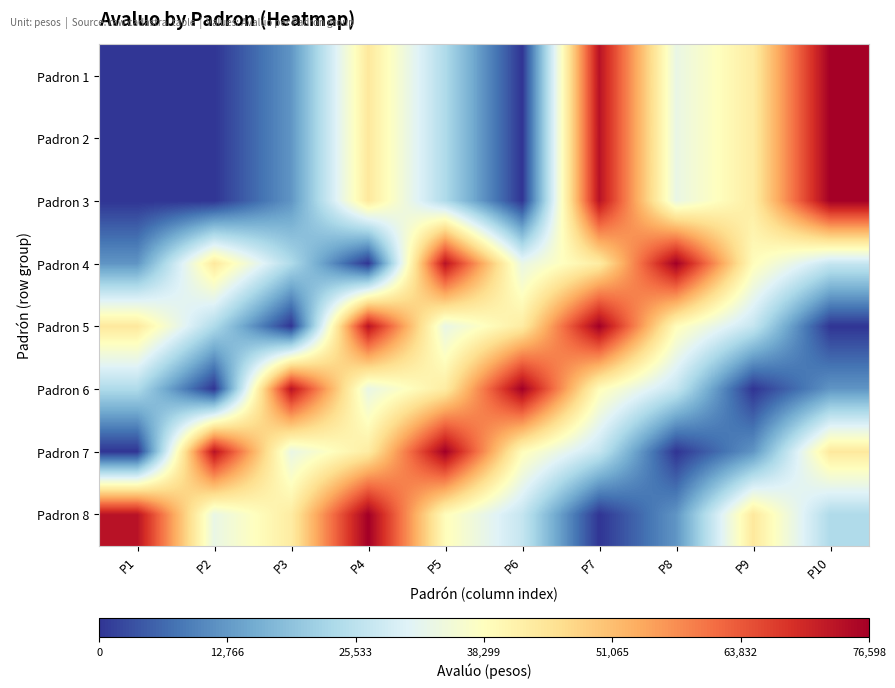

Which series has the widest spread of values?

Padron 1